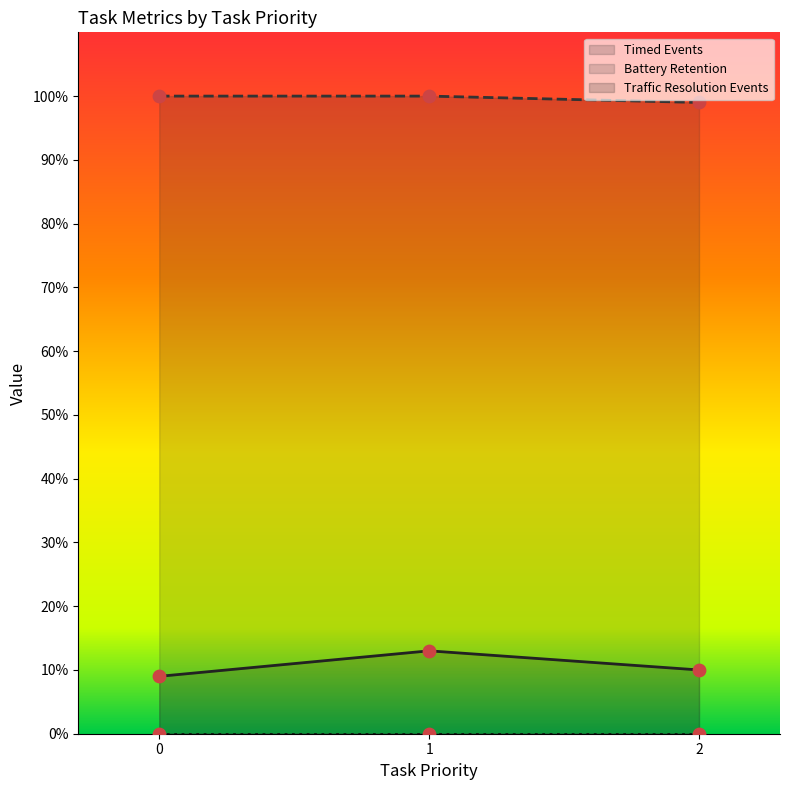

Which series has the widest spread of Y values?

Timed Events